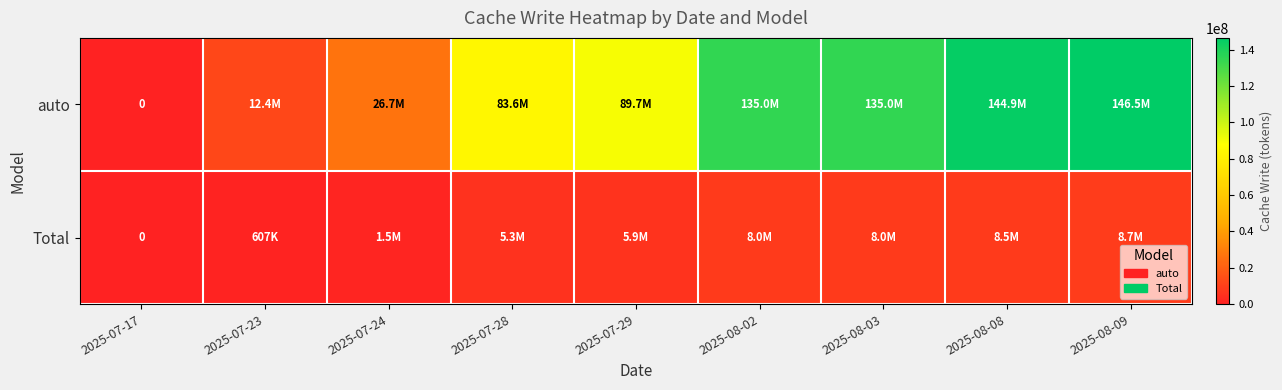

What is the difference between the maximum and minimum values in the auto series?

146452644